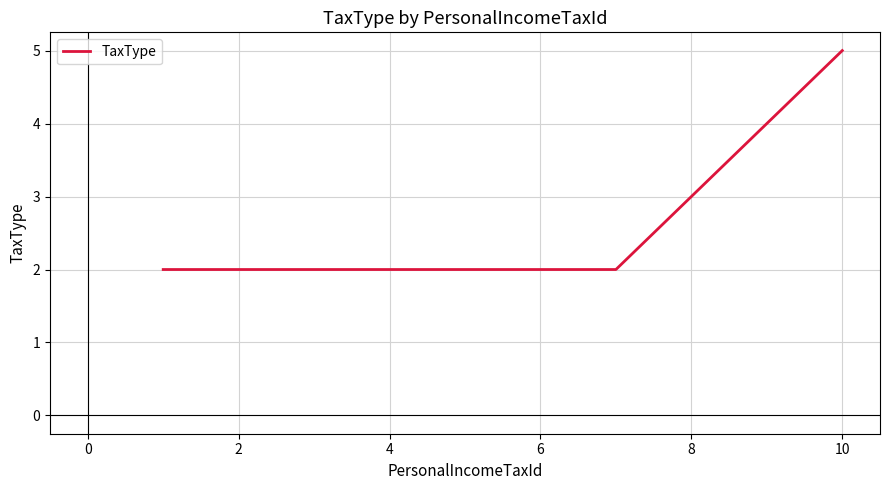

What is the sum of all values?

26